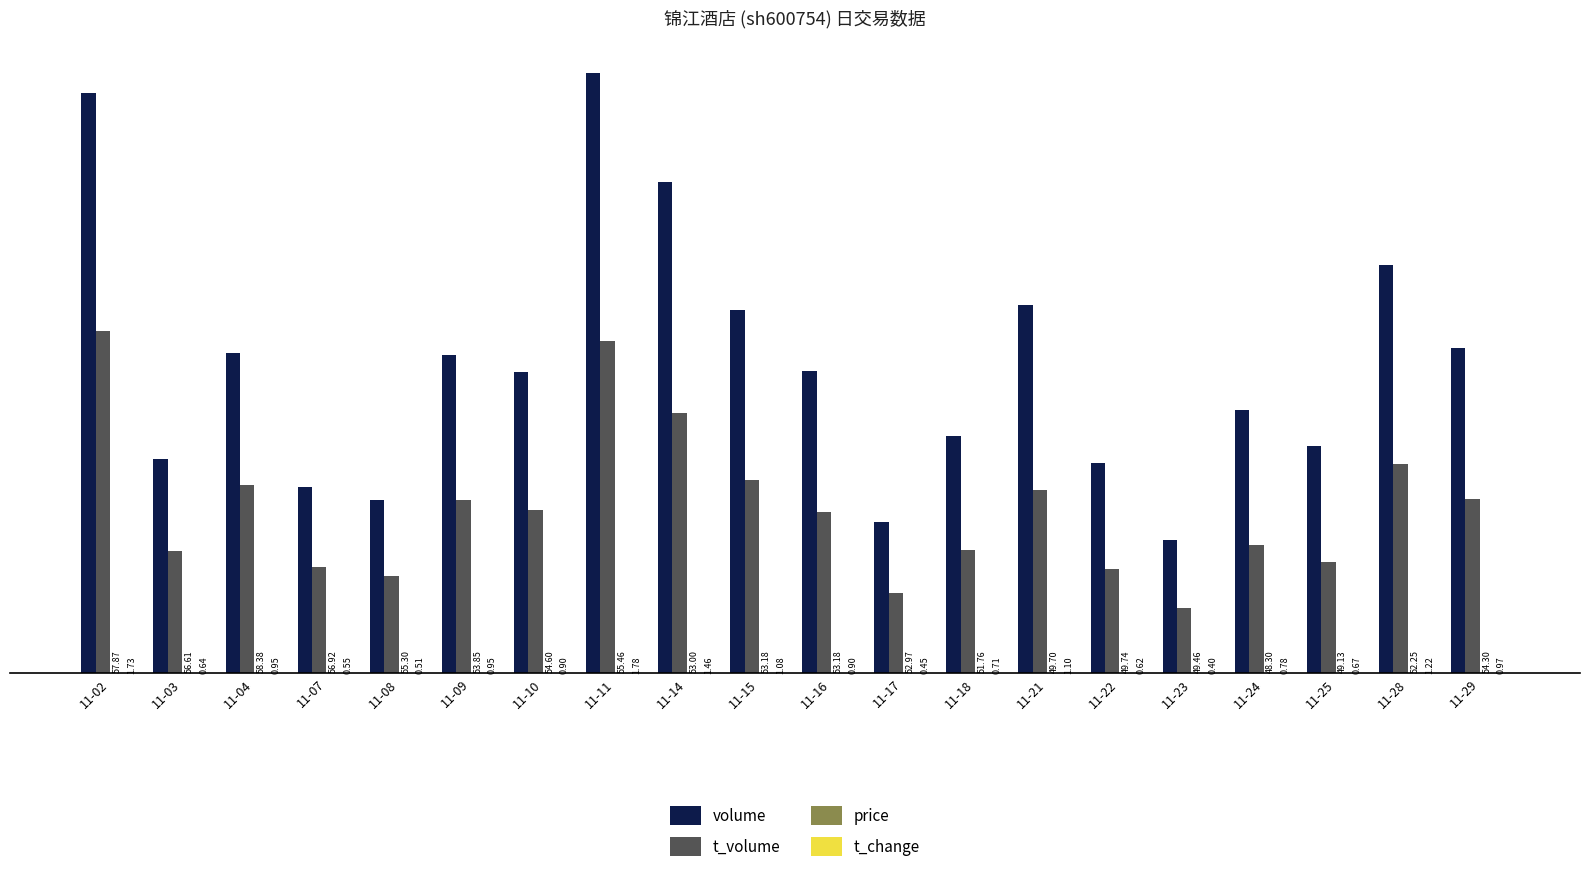

Which series changed the most between 11-07 and 11-24?

volume